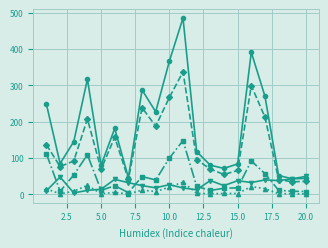

What is the maximum value shown in the chart?

485.5